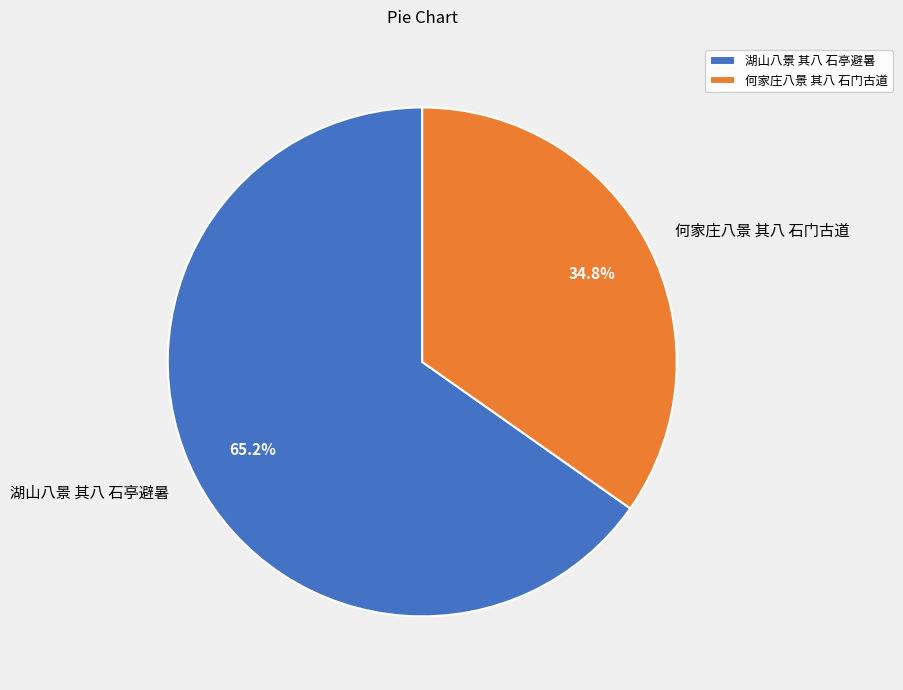

Approximately how many times larger is the value at 何家庄八景 其八 石门古道 compared to 湖山八景 其八 石亭避暑?

0.5